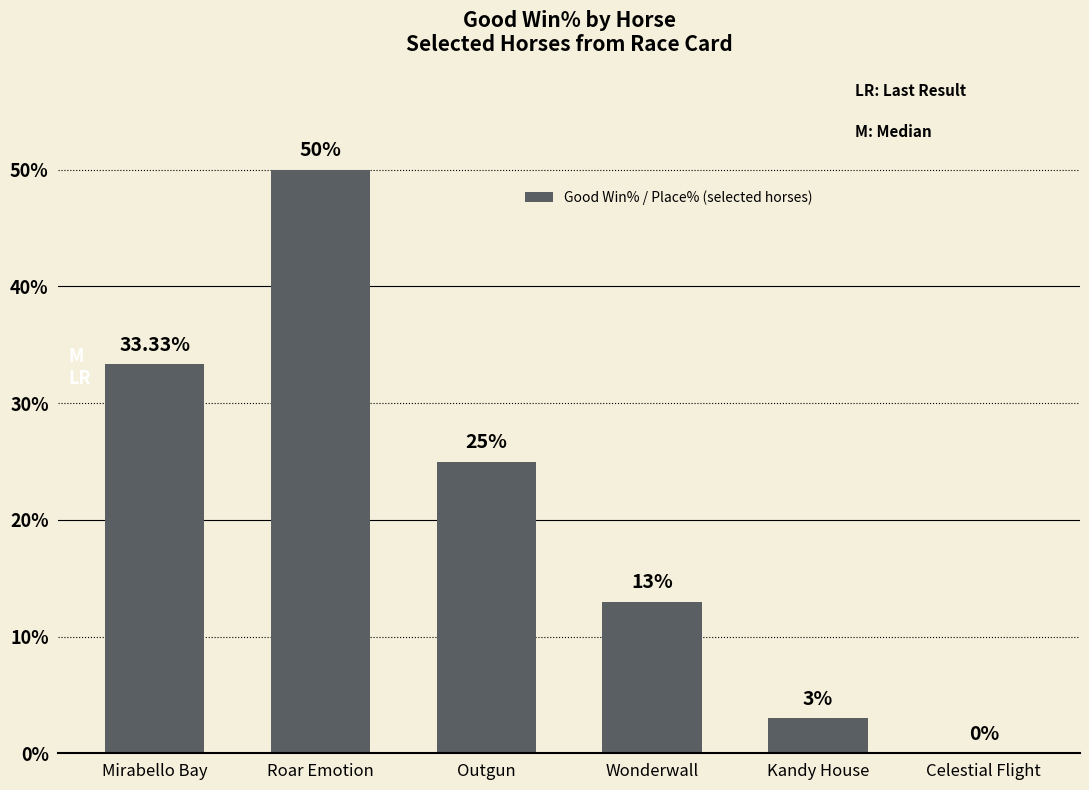

Between Outgun and Celestial Flight, which is larger?

Outgun